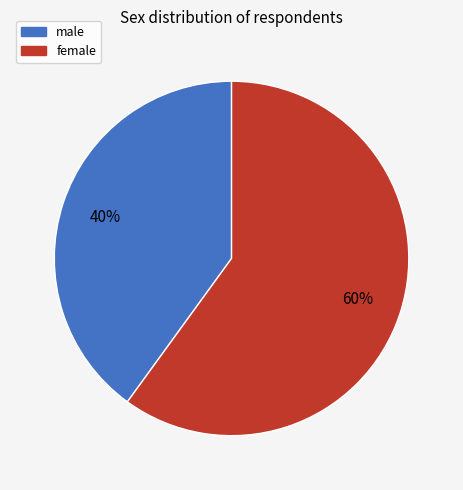

Do male and female together represent more than half of the pie?

Yes